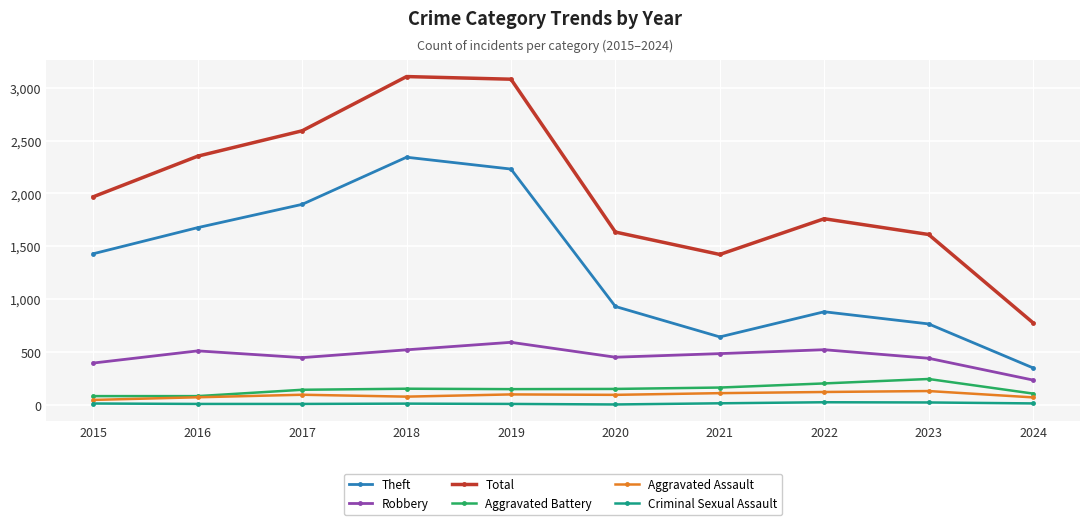

The Theft series shows 4170 at 2018. True or false?

False